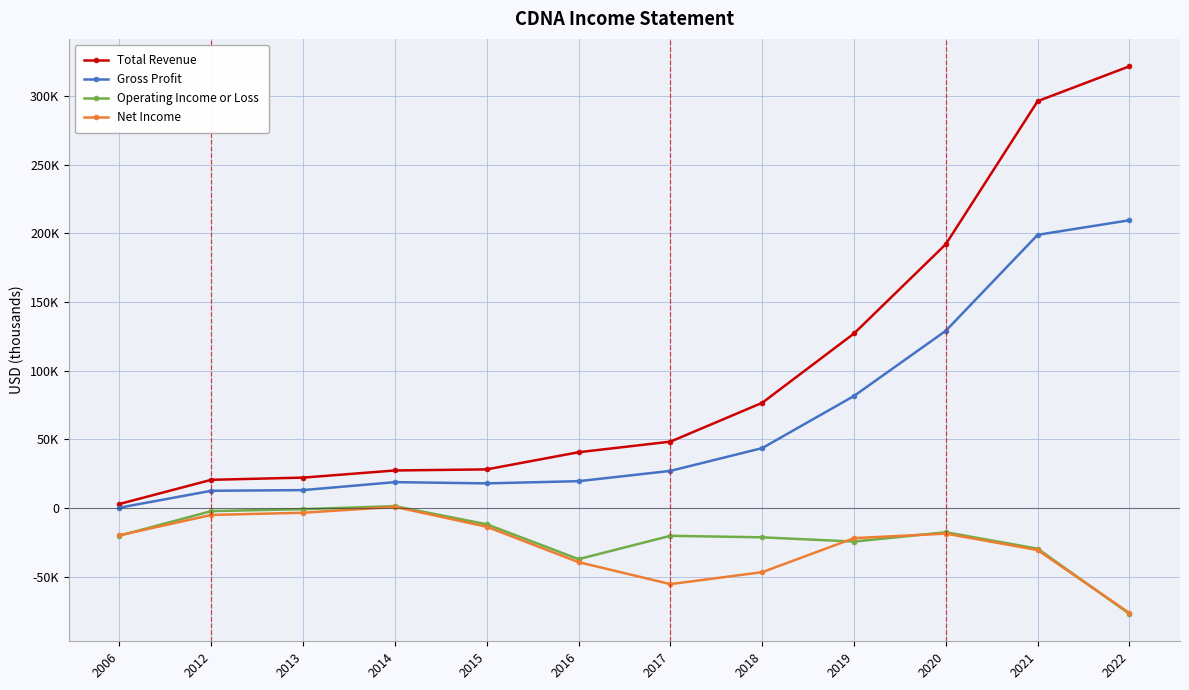

Is this an area chart (filled region under the line)?

No